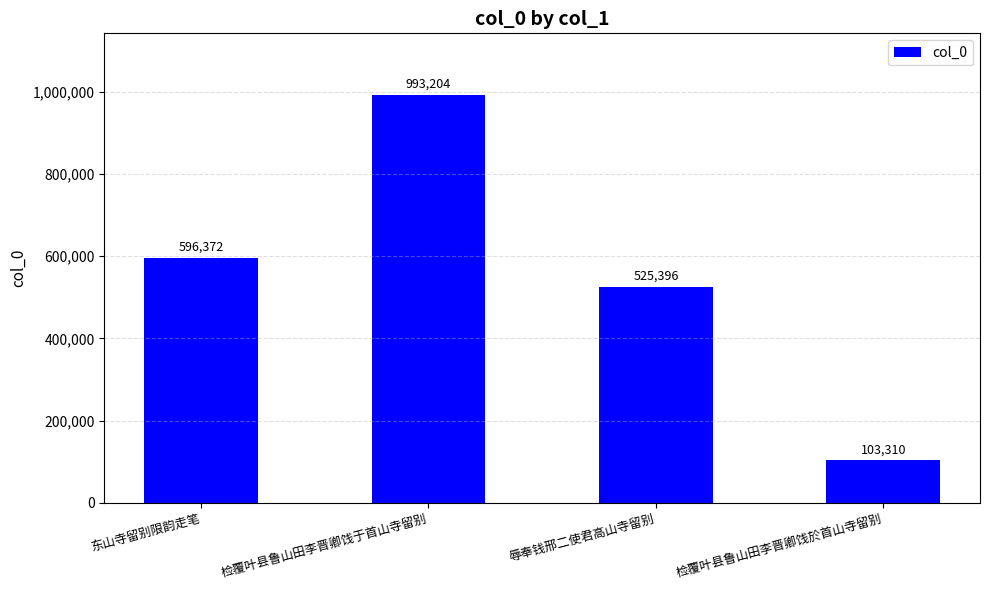

What is the value of the 4th bar from the left?

103310